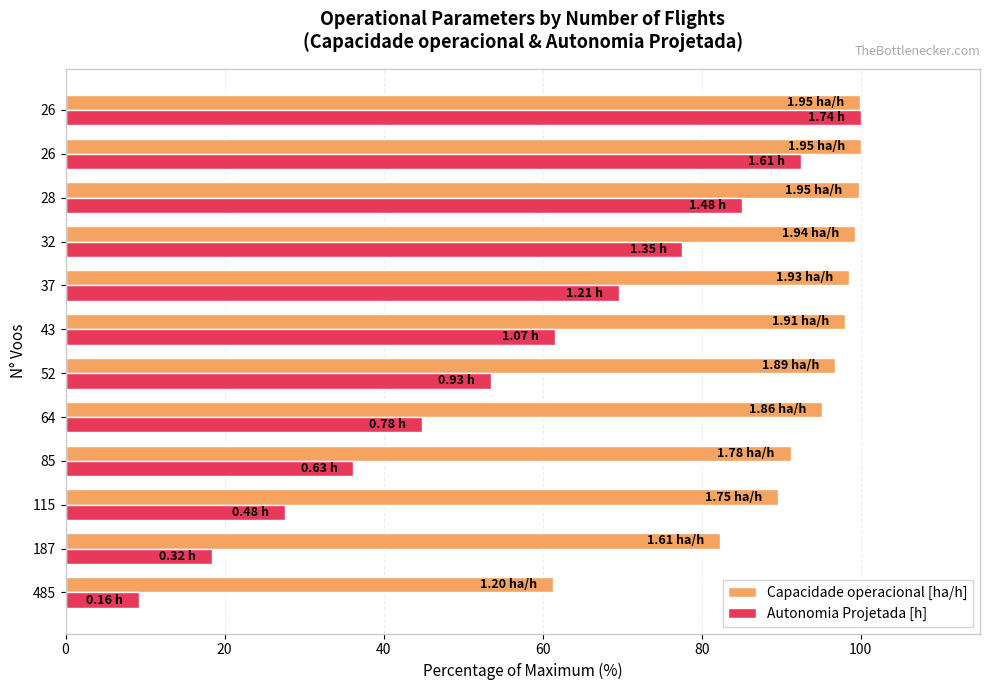

What are all the series names shown in the legend?

Capacidade operacional [ha/h], Autonomia Projetada [h]